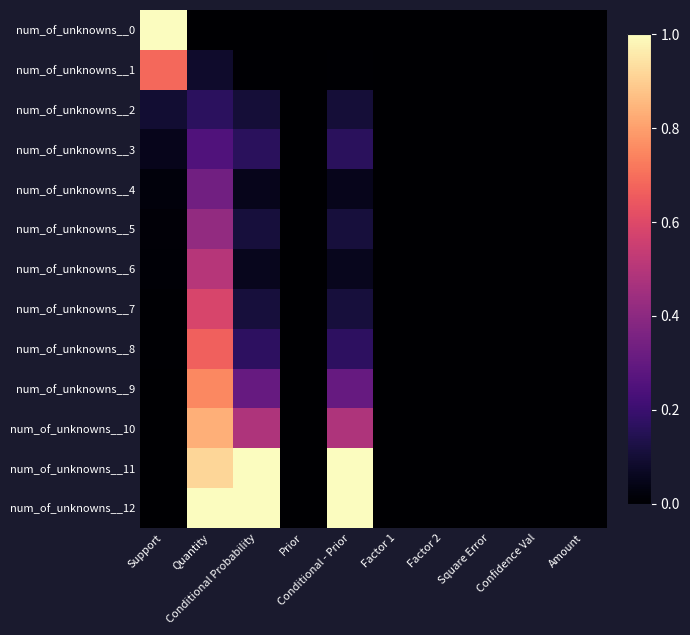

What is the total value across all series at Support?

1.9